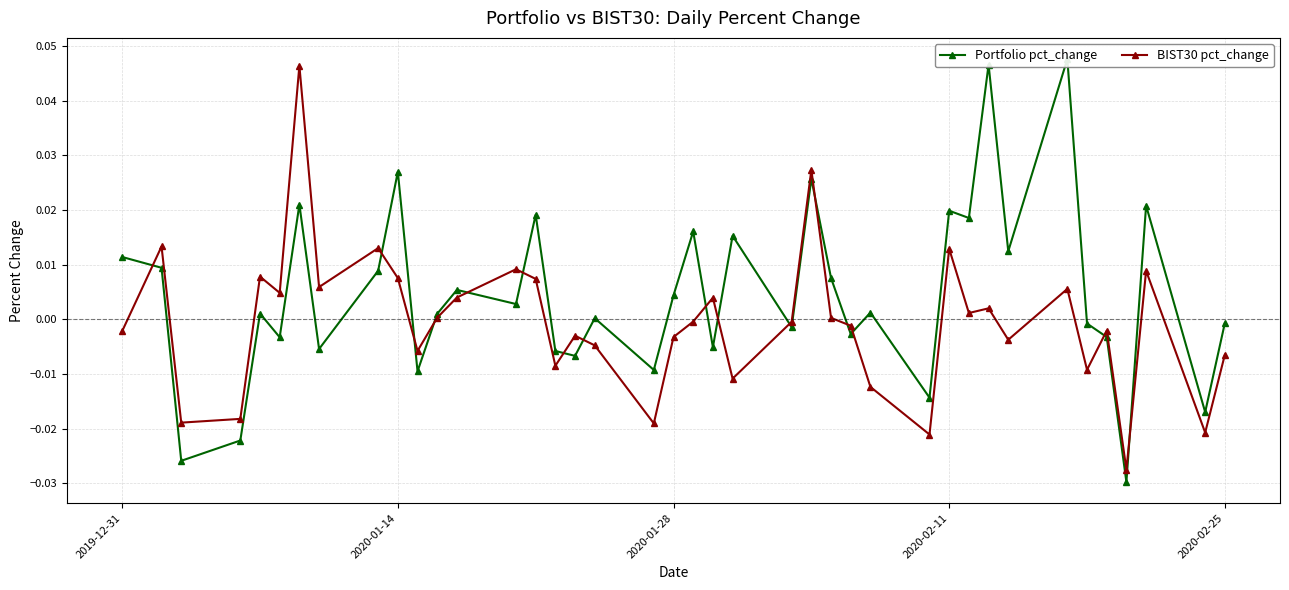

True or false: Portfolio pct_change has a value of -0.0 at 2020-01-28.

False